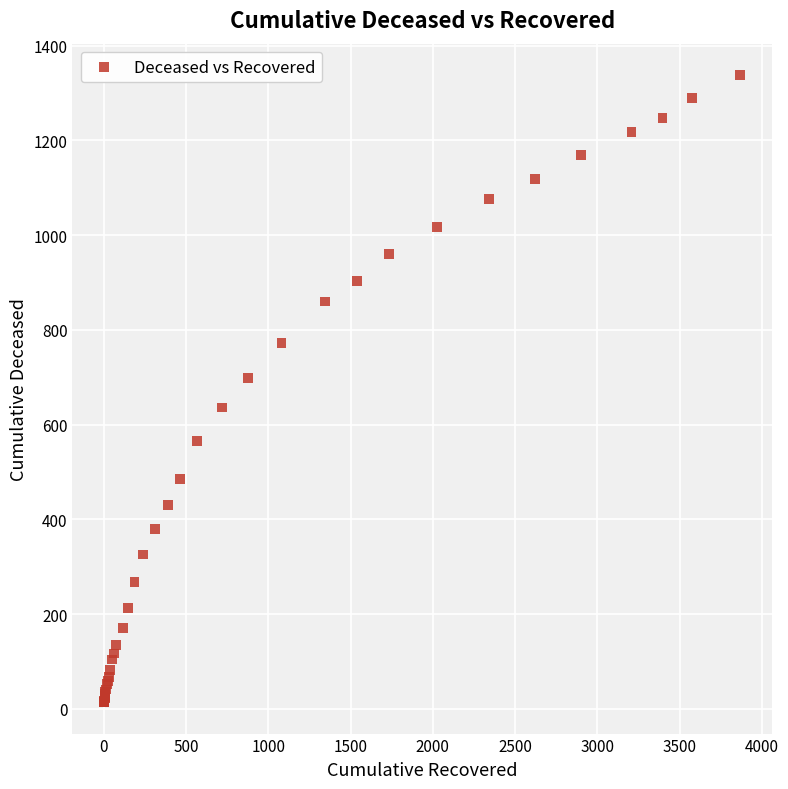

What Y value in the scatter plot is closest to 676?

699